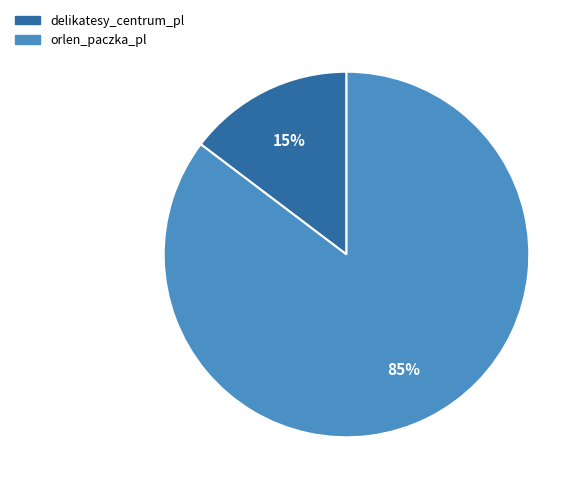

To the nearest percent, what is the average slice percentage?

50%